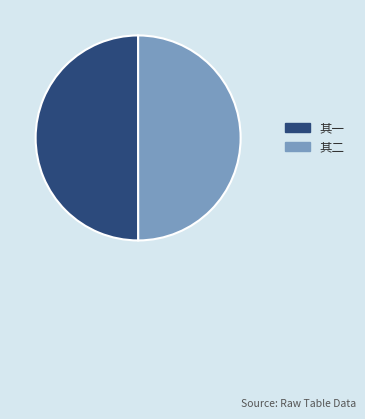

Is it true that 其一 is 35% of the pie?

False